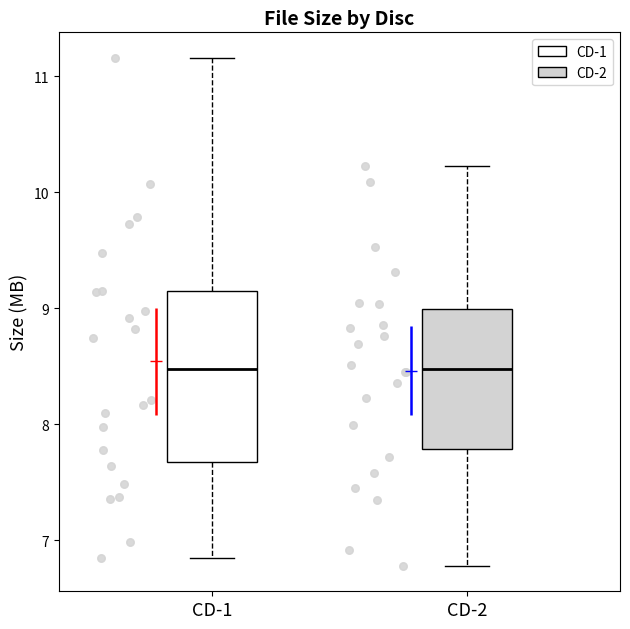

Reading left to right, read every box against the y-axis: the position of its median line, the range the box covers, and the ends of its whiskers. The values are not printed on the chart, so give them approximately, as read against the axis.

CD-1: median 8.5, box 7.7 to 9.1, whiskers 6.9 to 11.2
CD-2: median 8.5, box 7.8 to 9.0, whiskers 6.8 to 10.2